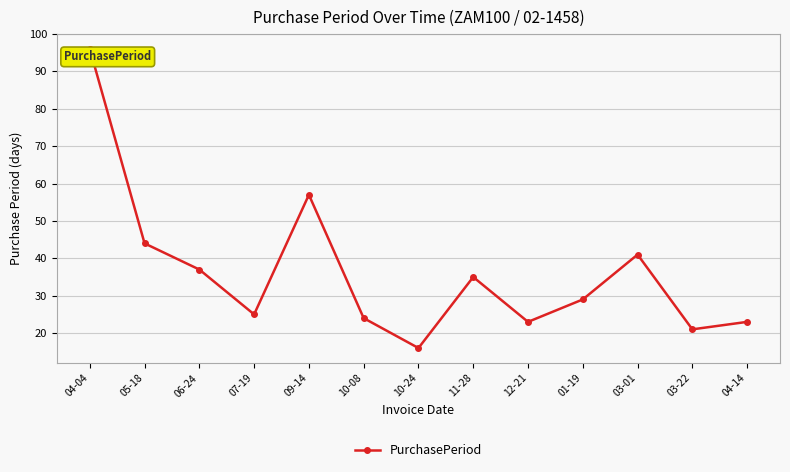

True or false: the data shows 96 at 04-04.

True